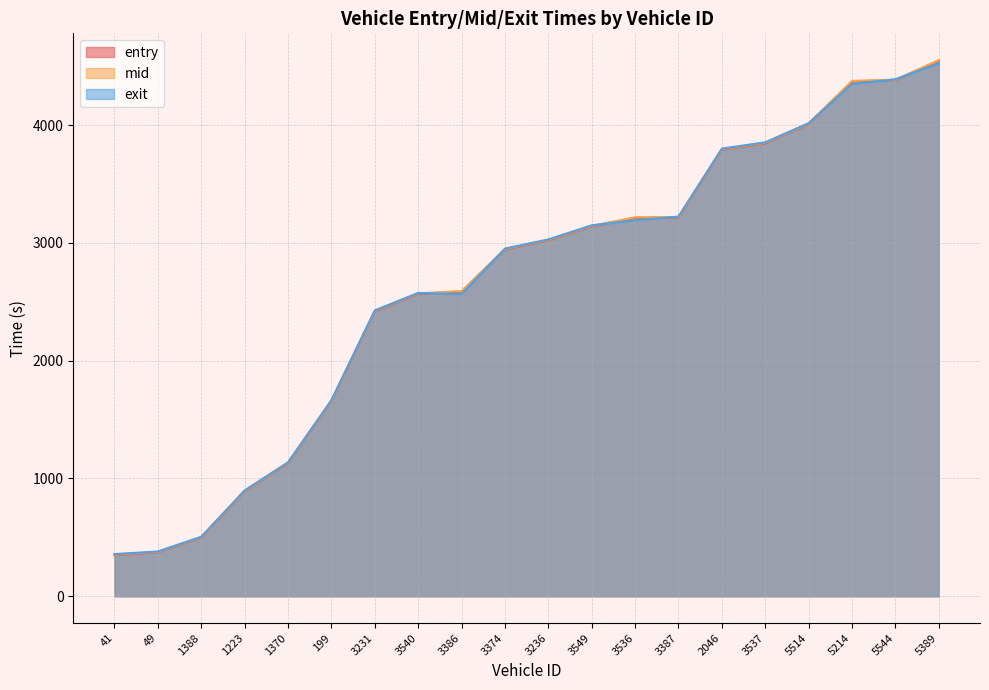

At which label does entry first exceed 3022?

3236